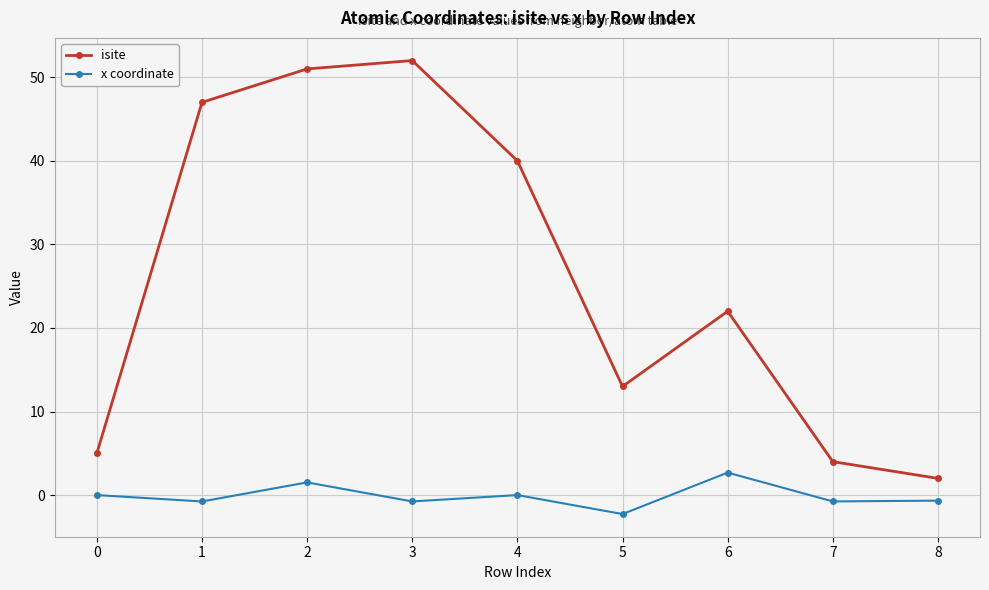

What is the difference between the maximum and minimum values in the x coordinate series?

5.0